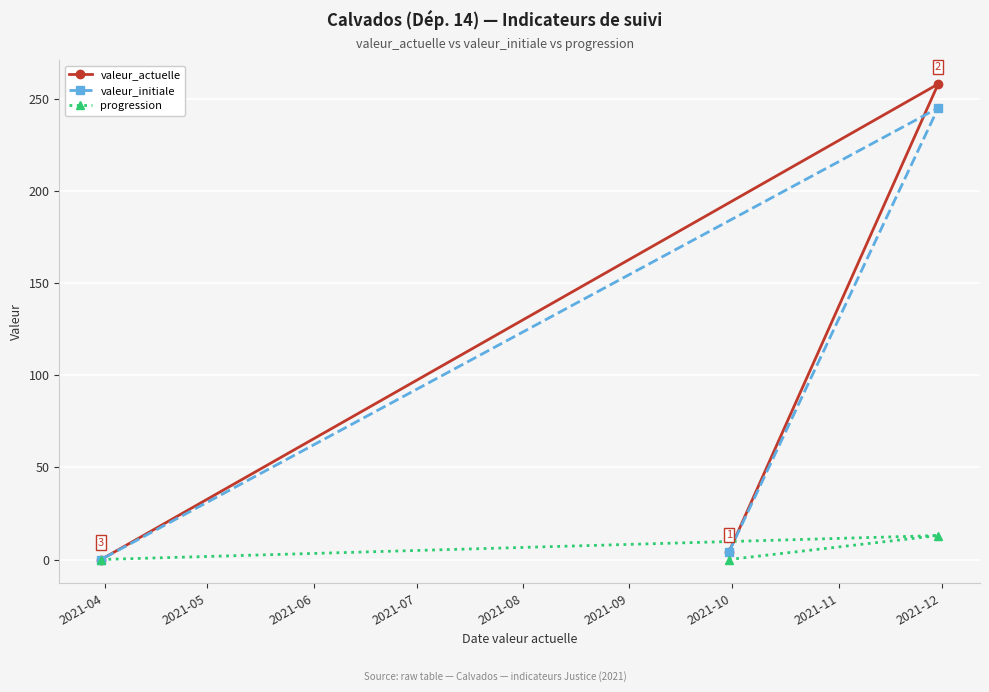

What is the maximum value shown in the chart?

258